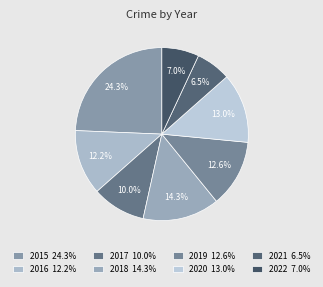

To the nearest percent, what percentage of the pie is 2017?

10%